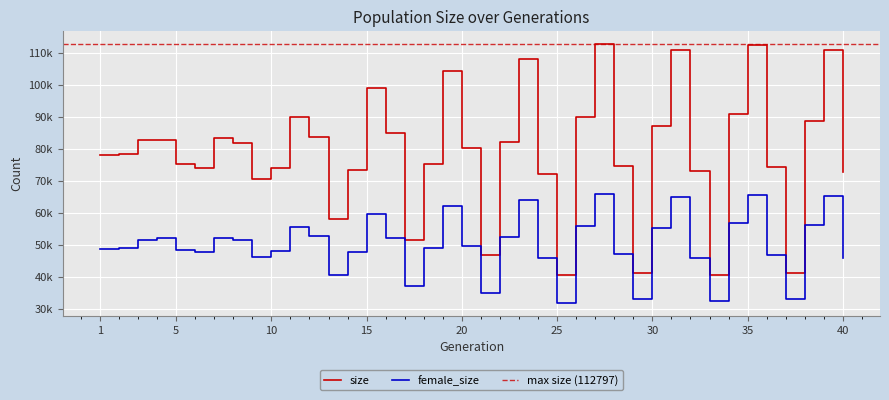

Is it true that female_size equals 52041 at 4?

True